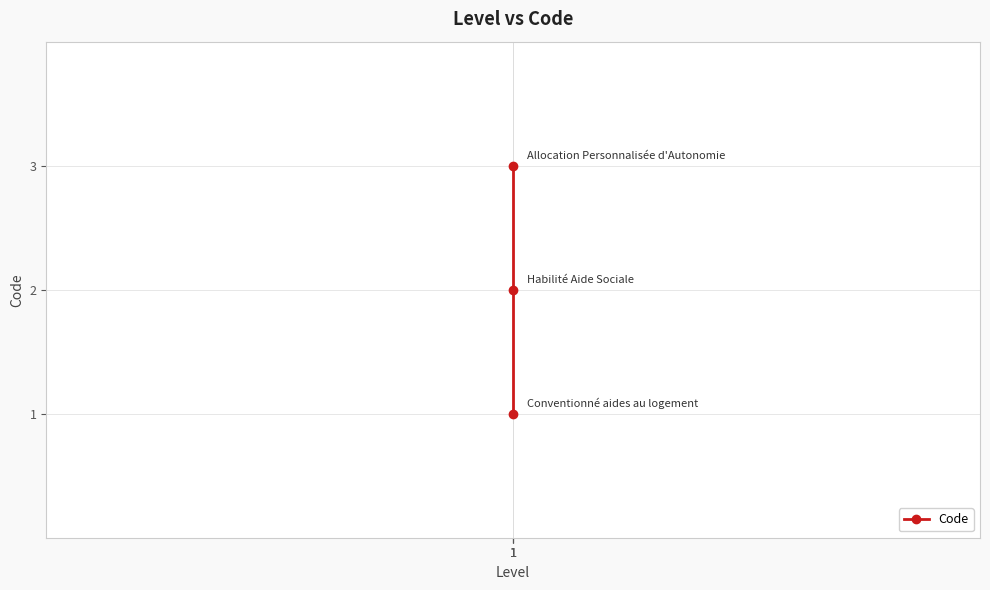

Reading right to left, extract all data points from this chart.

1=3	1=2	1=1